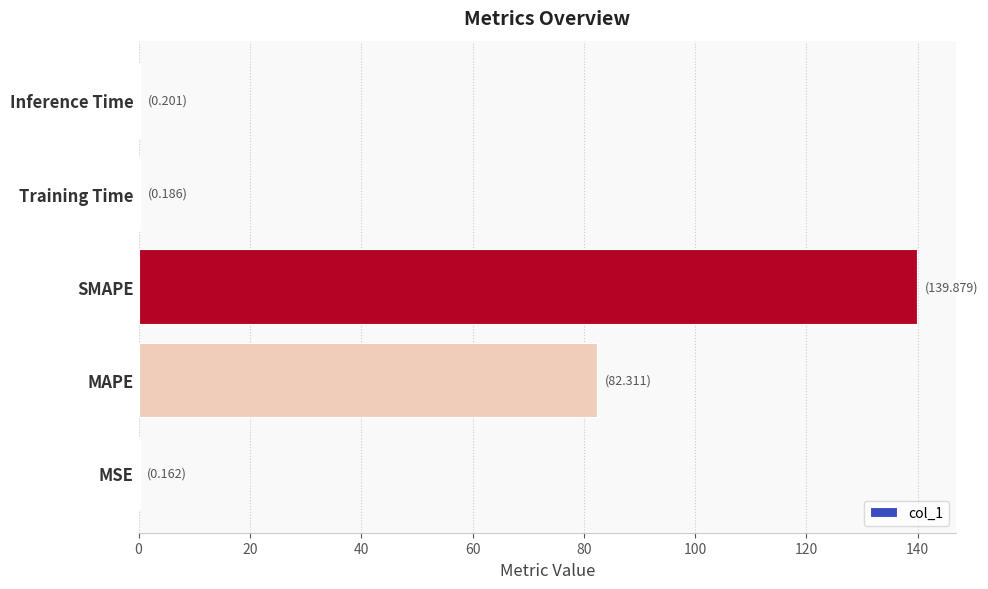

Are the bars grouped side by side (vs. stacked)?

No